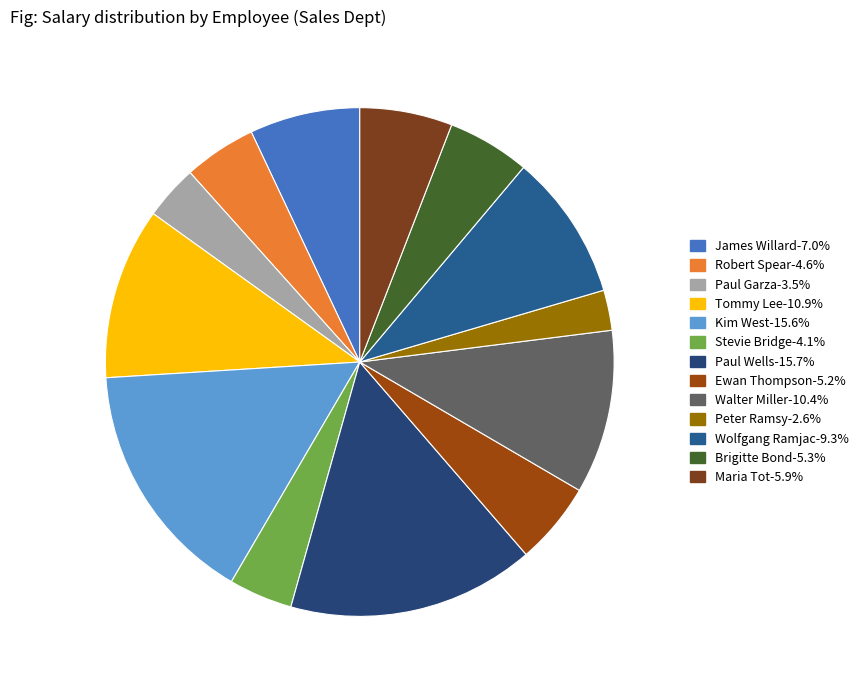

Which slice is the smallest?

Peter Ramsy